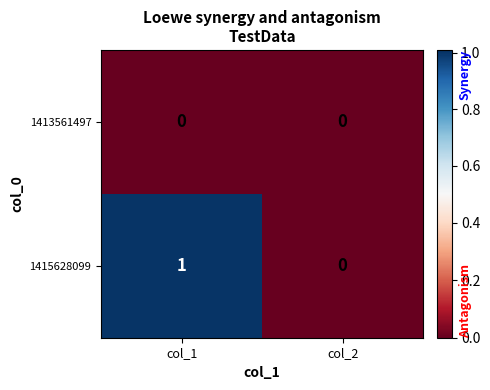

List the series in order of their overall mean, highest first.

1415628099, 1413561497